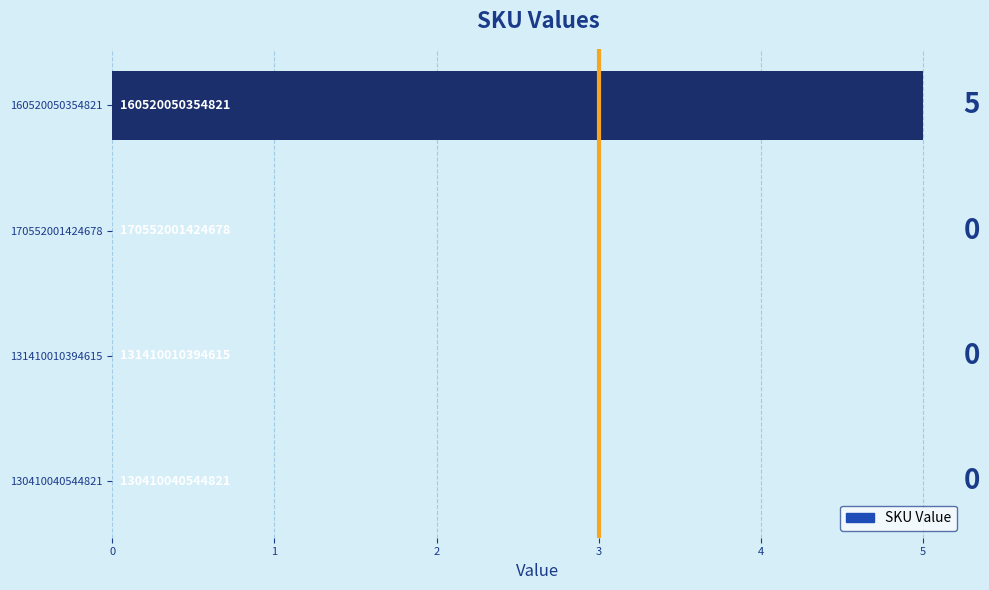

What is the sum of all values?

5